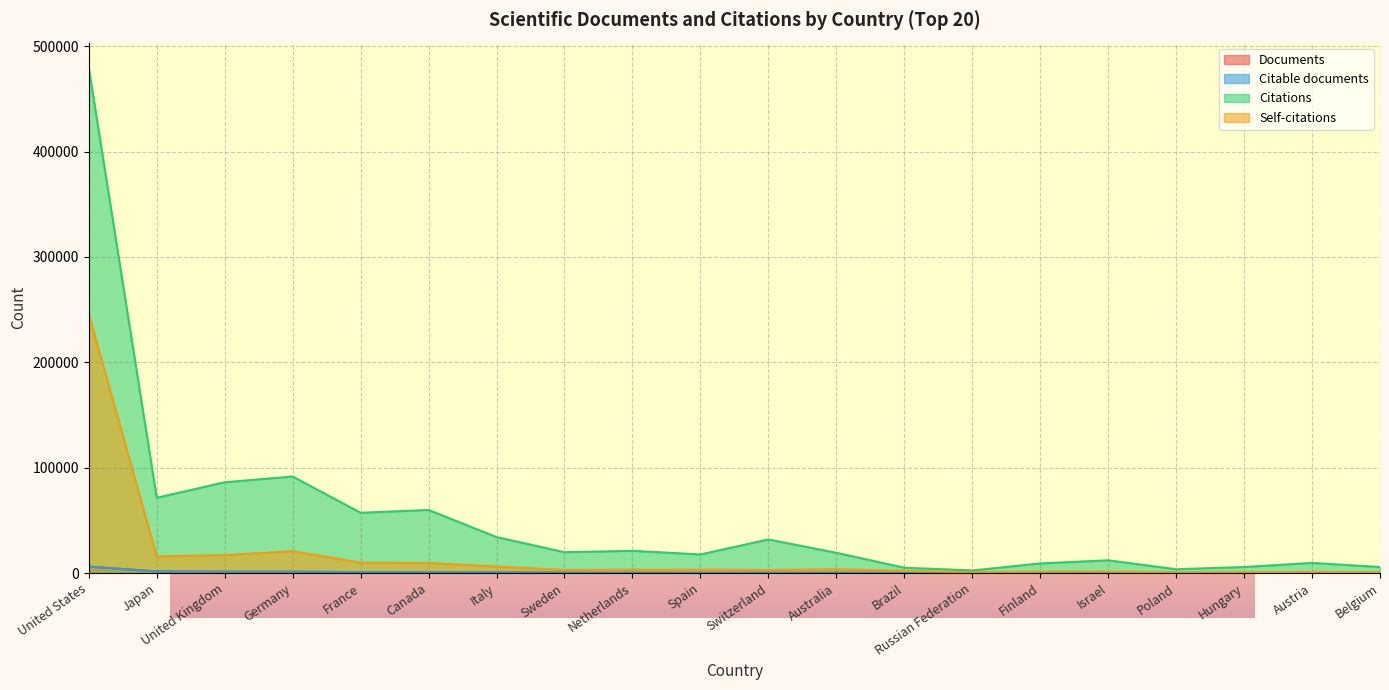

What is the sum of all Citable documents values?

15442